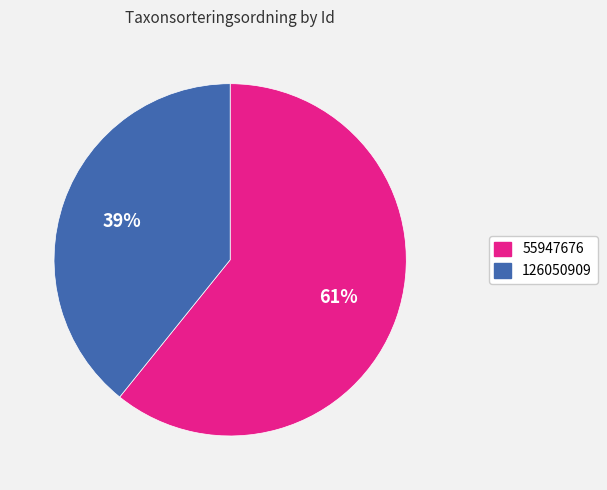

To the nearest percent, what percentage of the pie is 126050909?

39%